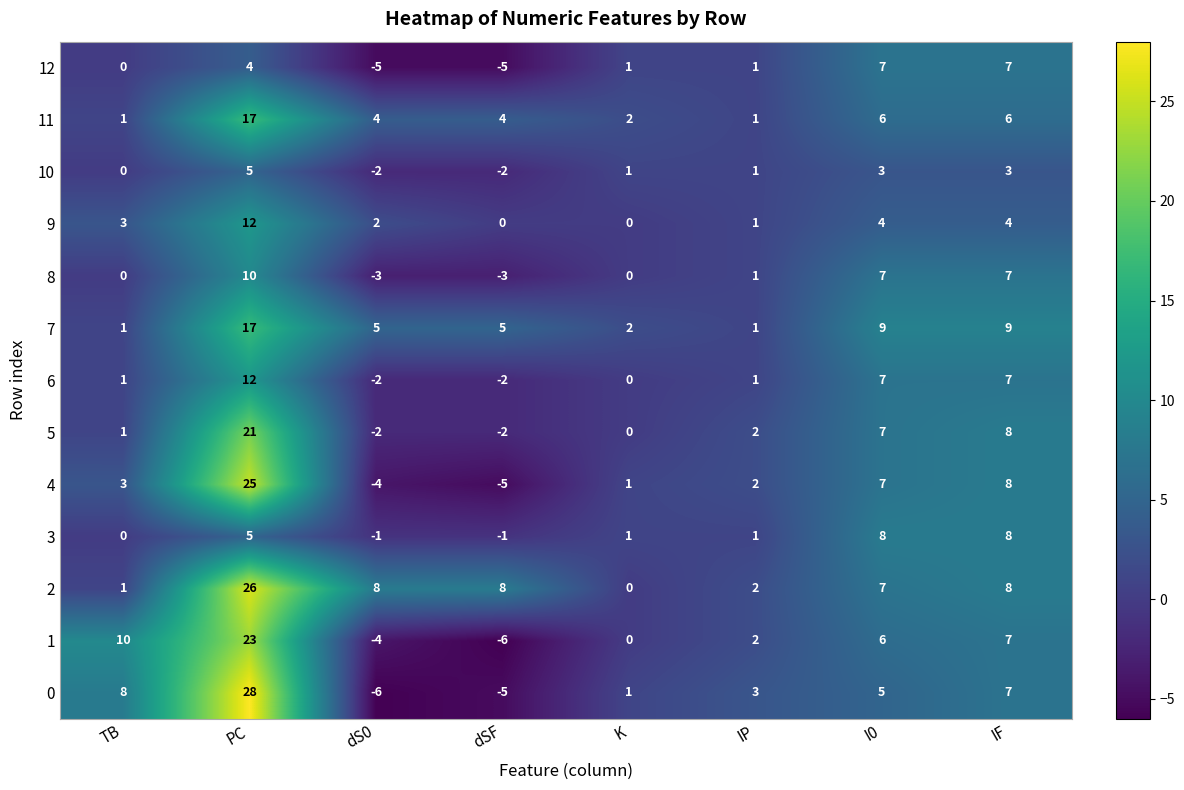

What is the spread (max minus min) of values at dSF?

14